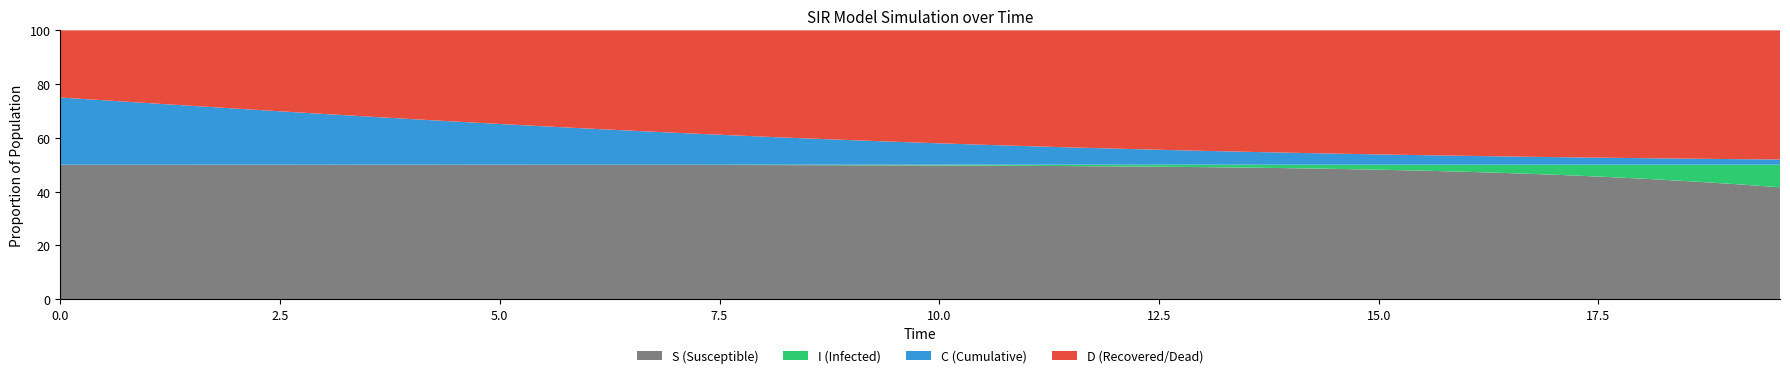

What is the lowest value of the S (Susceptible) series?

41.6